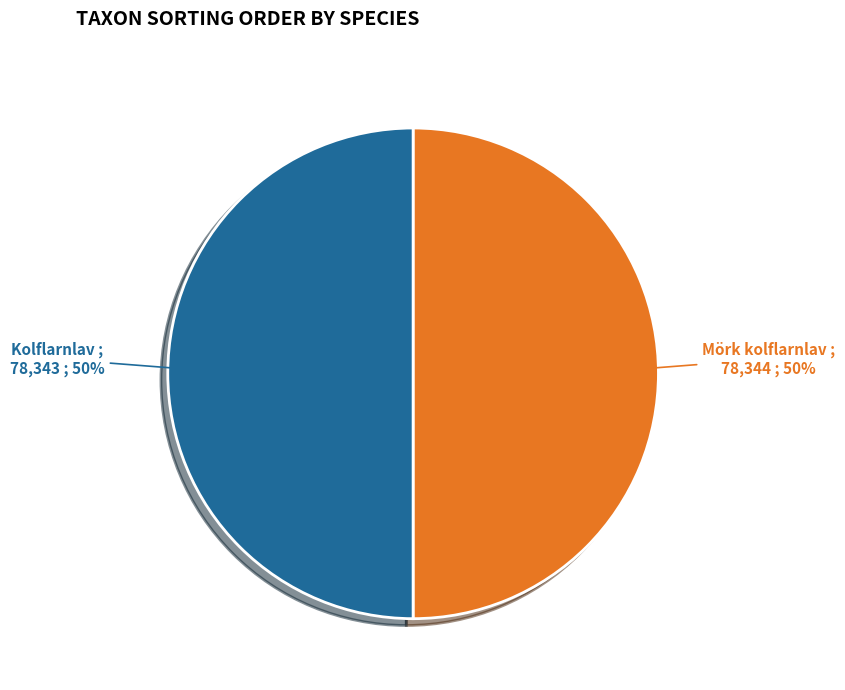

The Mörk kolflarnlav slice represents 58% of the pie. True or false?

False